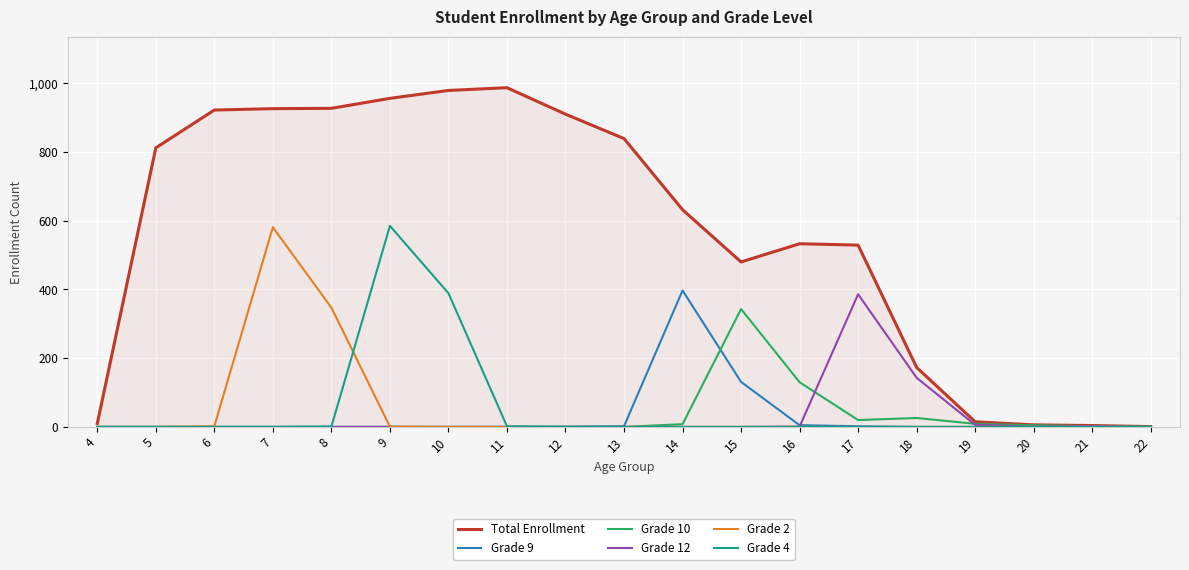

Which series has the largest total across all categories?

Total Enrollment